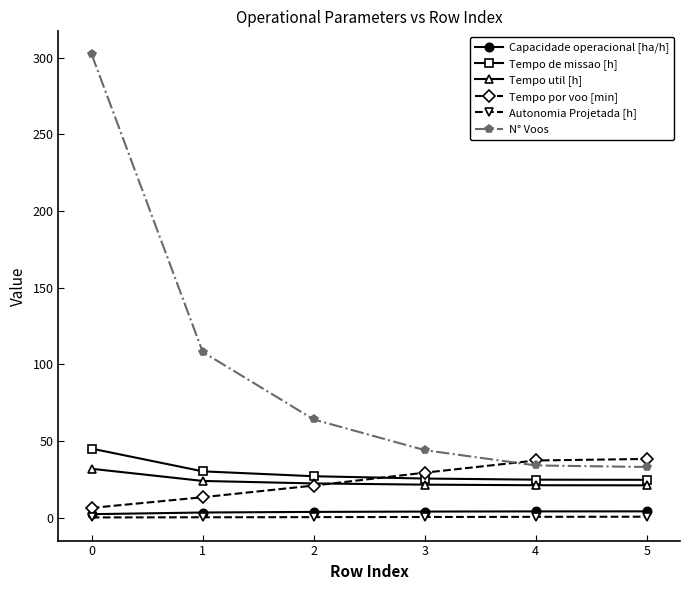

How many categories are shown in the chart?

6